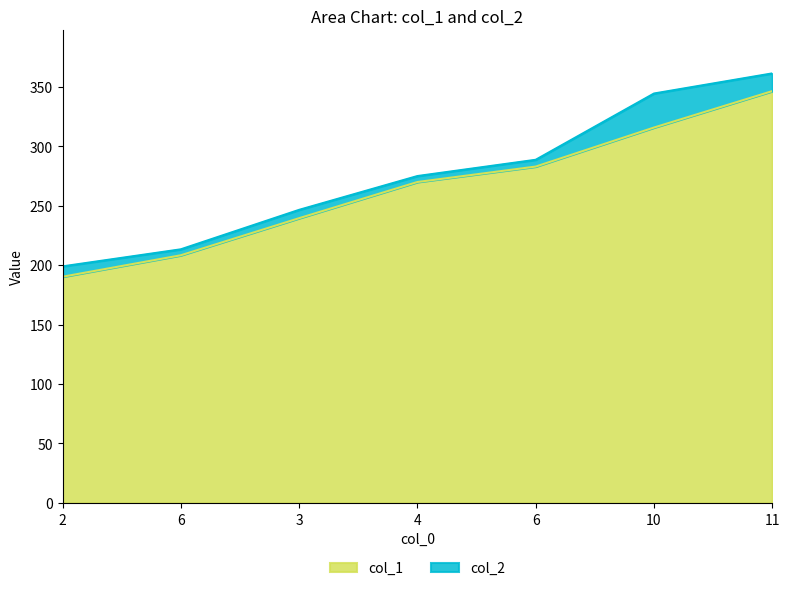

Reading left to right, list all the values displayed in this chart.

col_1: 2=190.2	6=208.2	3=239.4	4=269.8	6=282.8	10=315.6	11=346.2
col_2: 2=198.9	6=213.2	3=246.4	4=274.8	6=288.5	10=344.2	11=361.1